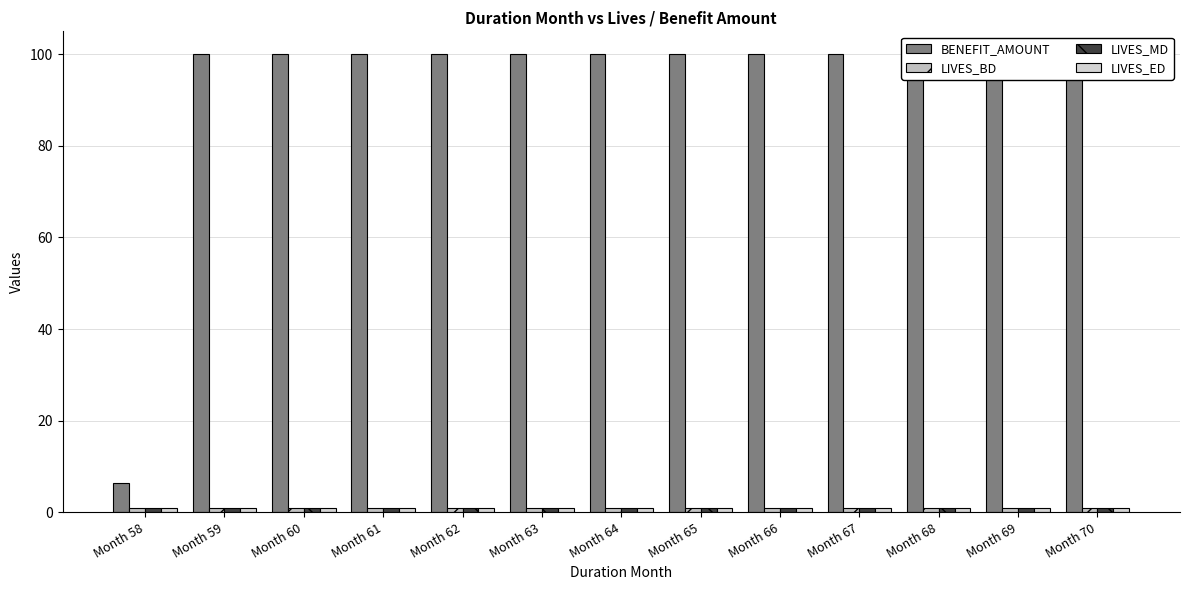

Reading left to right, what are all the values shown in this chart?

BENEFIT_AMOUNT: 6.5	100.0	100.0	100.0	100.0	100.0	100.0	100.0	100.0	100.0	100.0	100.0	100.0
LIVES_BD: 1.0	1.0	1.0	1.0	1.0	1.0	1.0	1.0	1.0	1.0	1.0	1.0	1.0
LIVES_MD: 1.0	1.0	1.0	1.0	1.0	1.0	1.0	1.0	1.0	1.0	1.0	1.0	1.0
LIVES_ED: 1.0	1.0	1.0	1.0	1.0	1.0	1.0	1.0	1.0	1.0	1.0	1.0	1.0